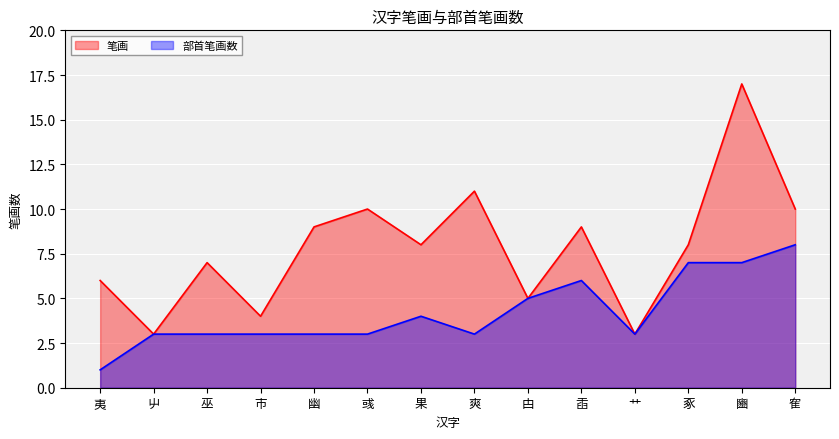

True or false: 笔画 and 部首笔画数 cross at least once.

False